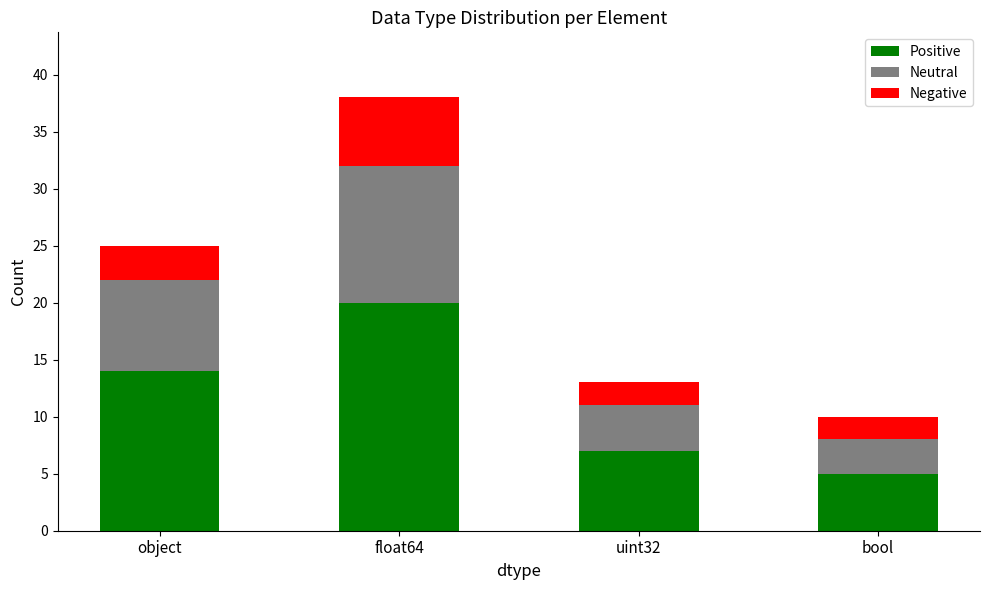

At which category is the sum across all series the highest?

float64